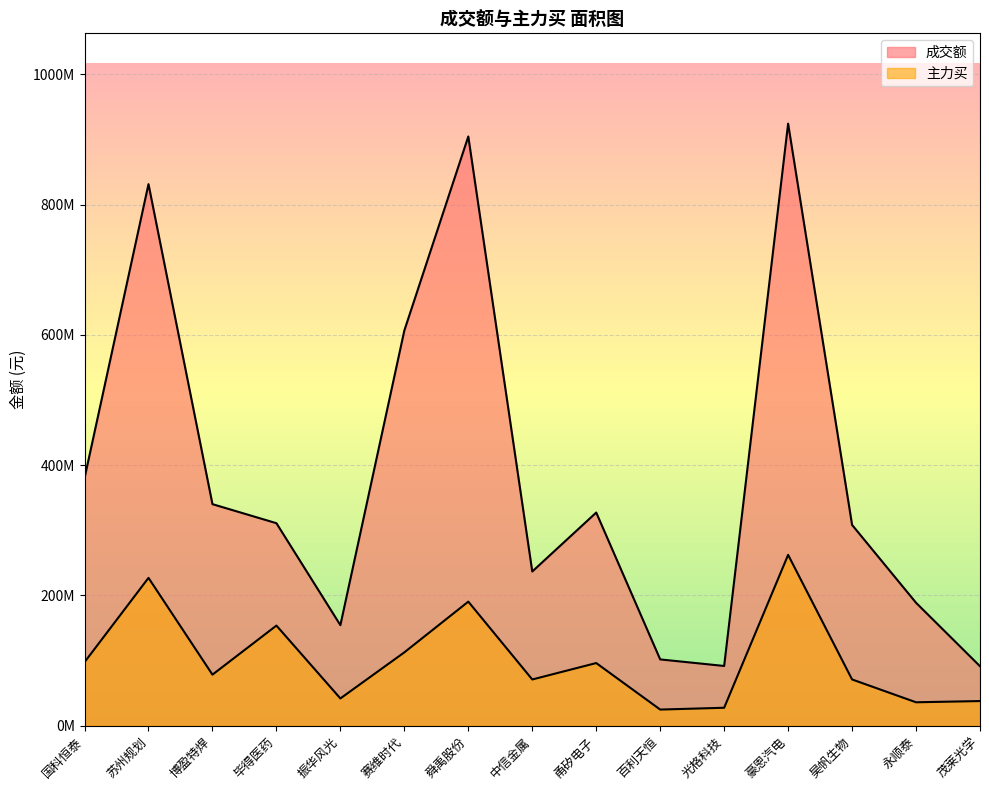

Is the value of 主力买 at 毕得医药 greater than the value of 成交额 at 振华风光?

No